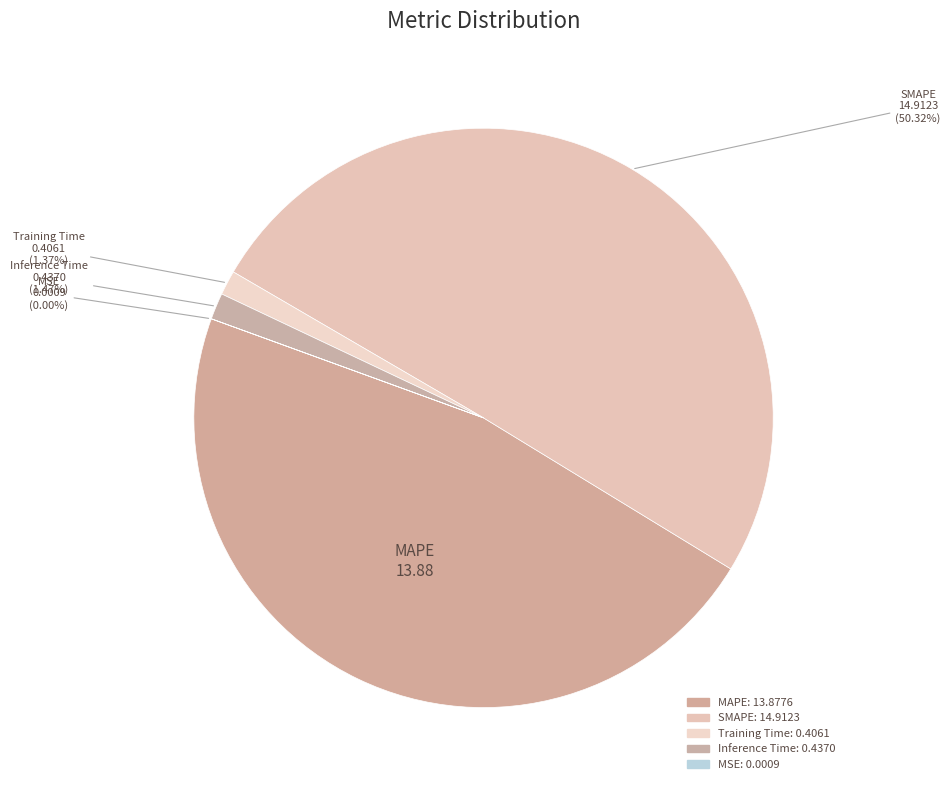

How many slices are in this pie chart?

5